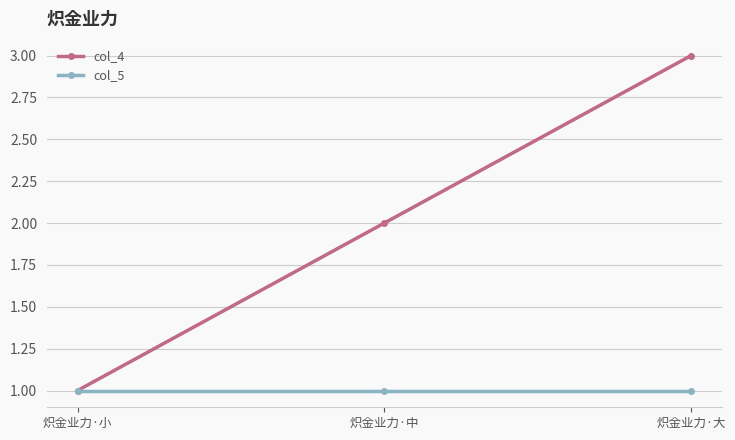

What are all the series names shown in the legend?

col_4, col_5